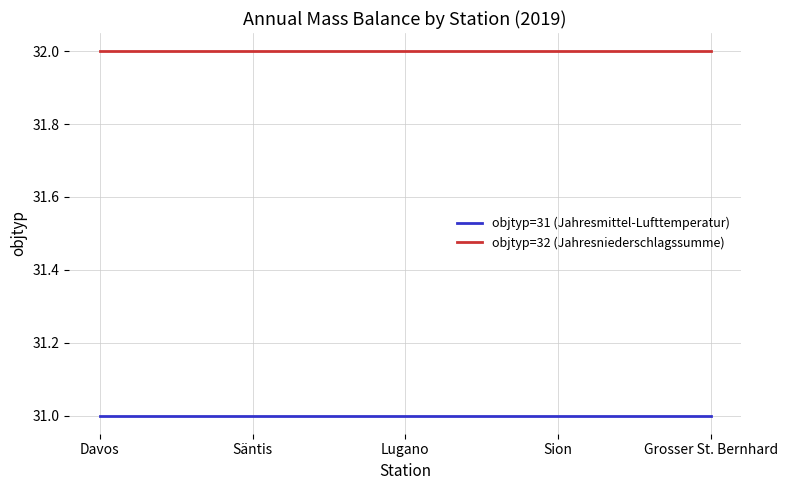

What is the smallest value displayed?

31